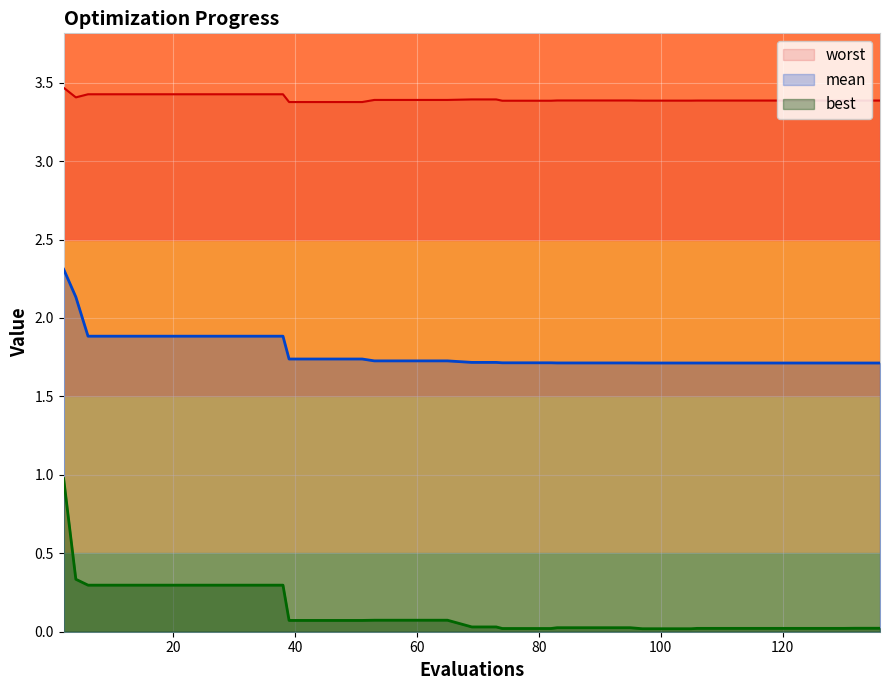

True or false: best and worst intersect in this chart.

False